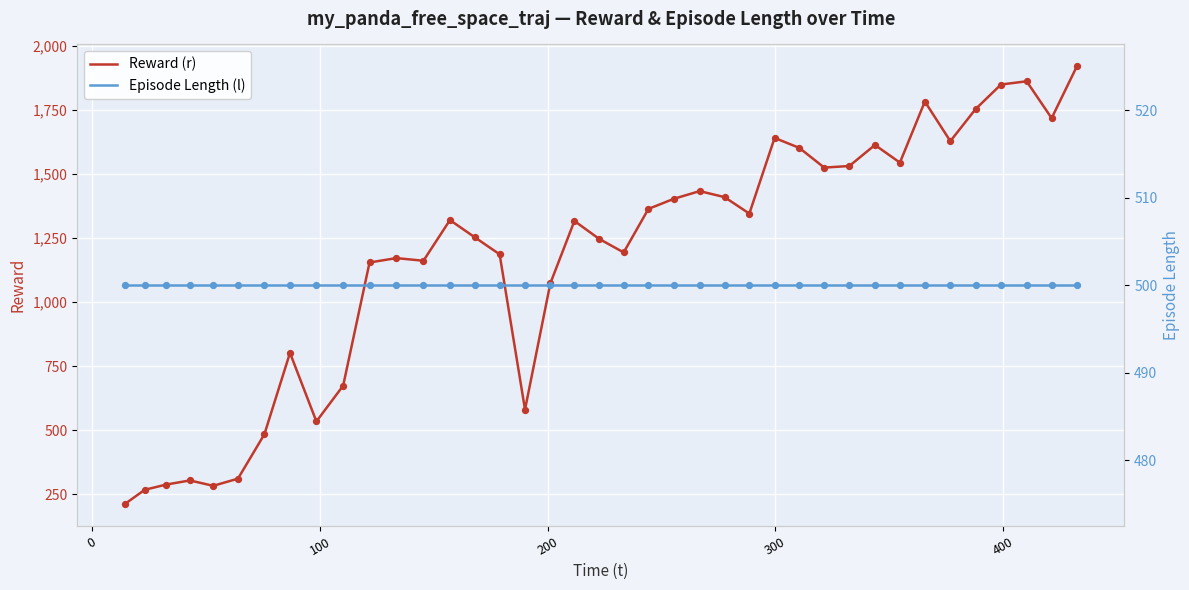

What is the lowest value of the Reward (r) series?

211.7